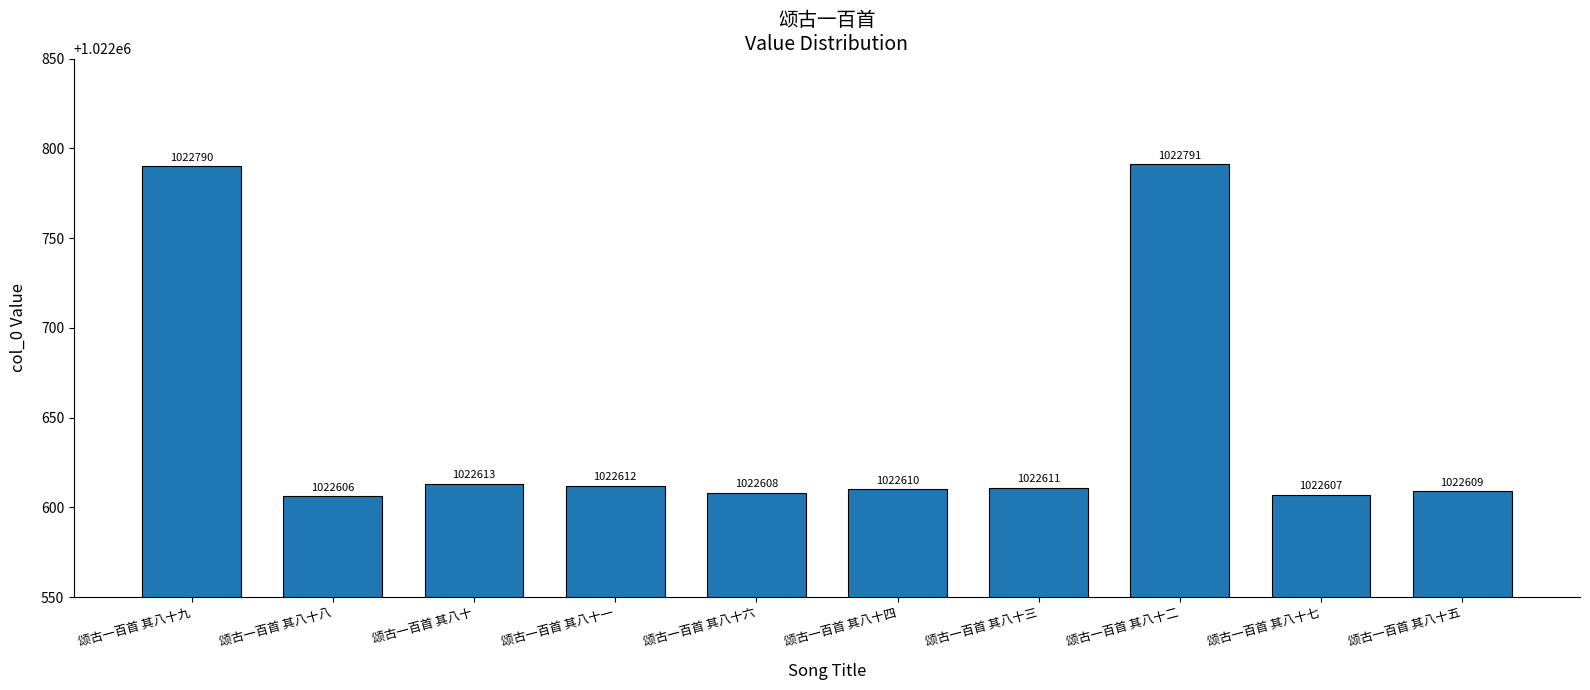

What is the maximum value shown in the chart?

1022791